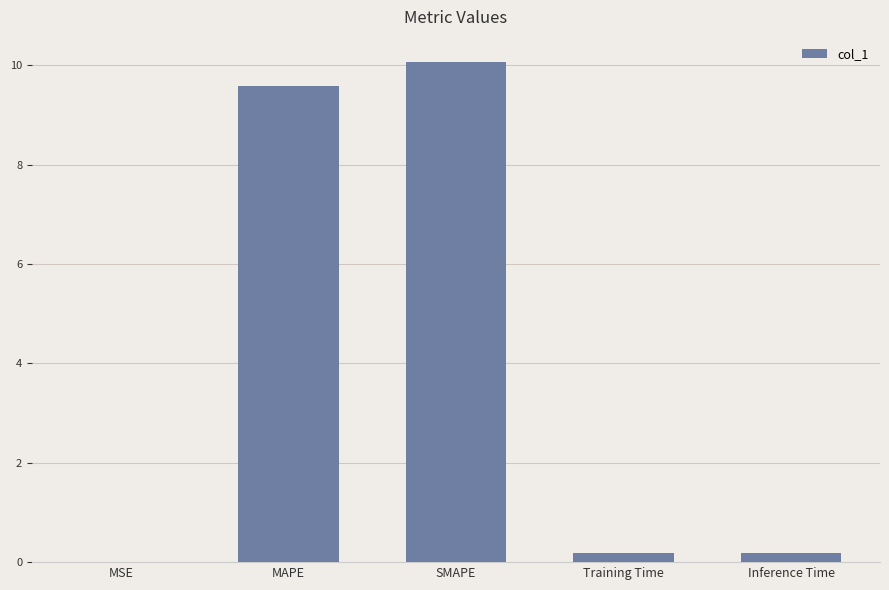

Between SMAPE and Inference Time, which is larger?

SMAPE